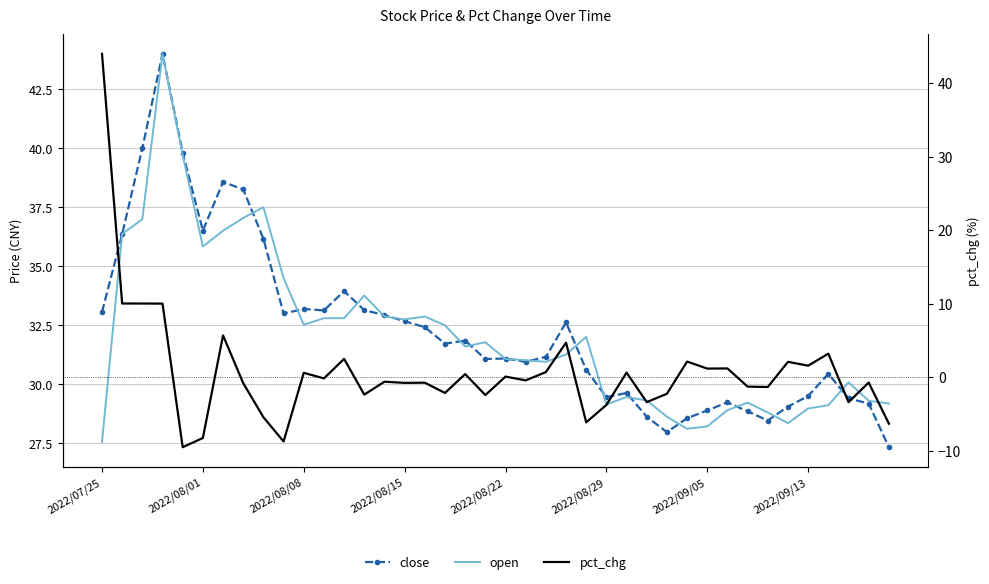

What is the label of the 20th point from the left?

19